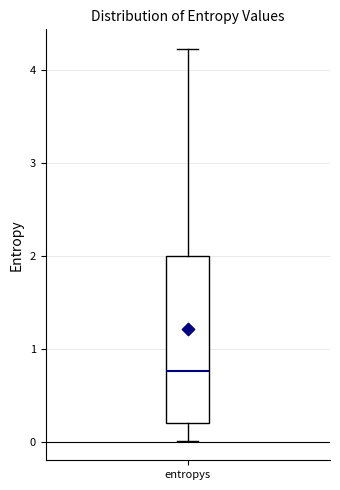

Read this box plot against the y-axis: the position of the median line, the range covered by the box, and the ends of both whiskers. The values are not printed on the chart, so give them approximately, as read against the axis.

median 0.8, box 0.2 to 2.0, whiskers 0.0 to 4.2